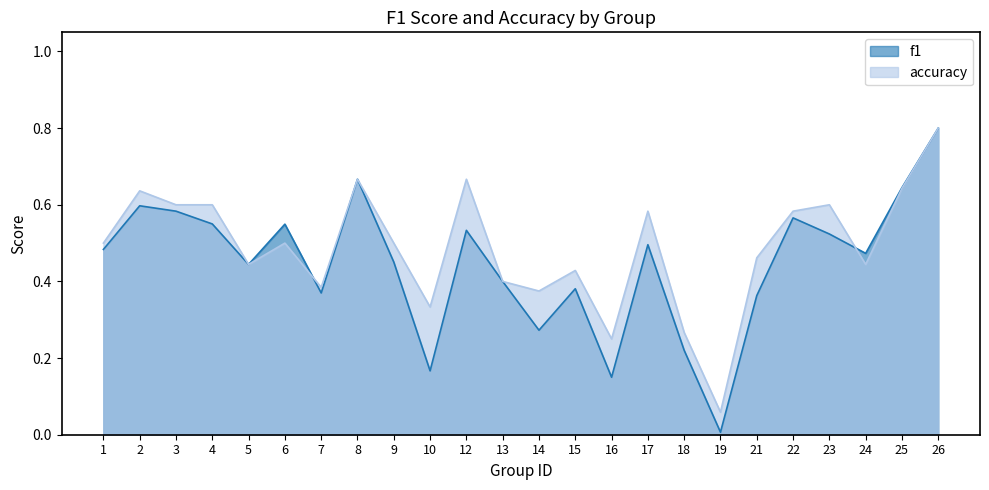

The value of f1 at 16 is 0.2. True or false?

False